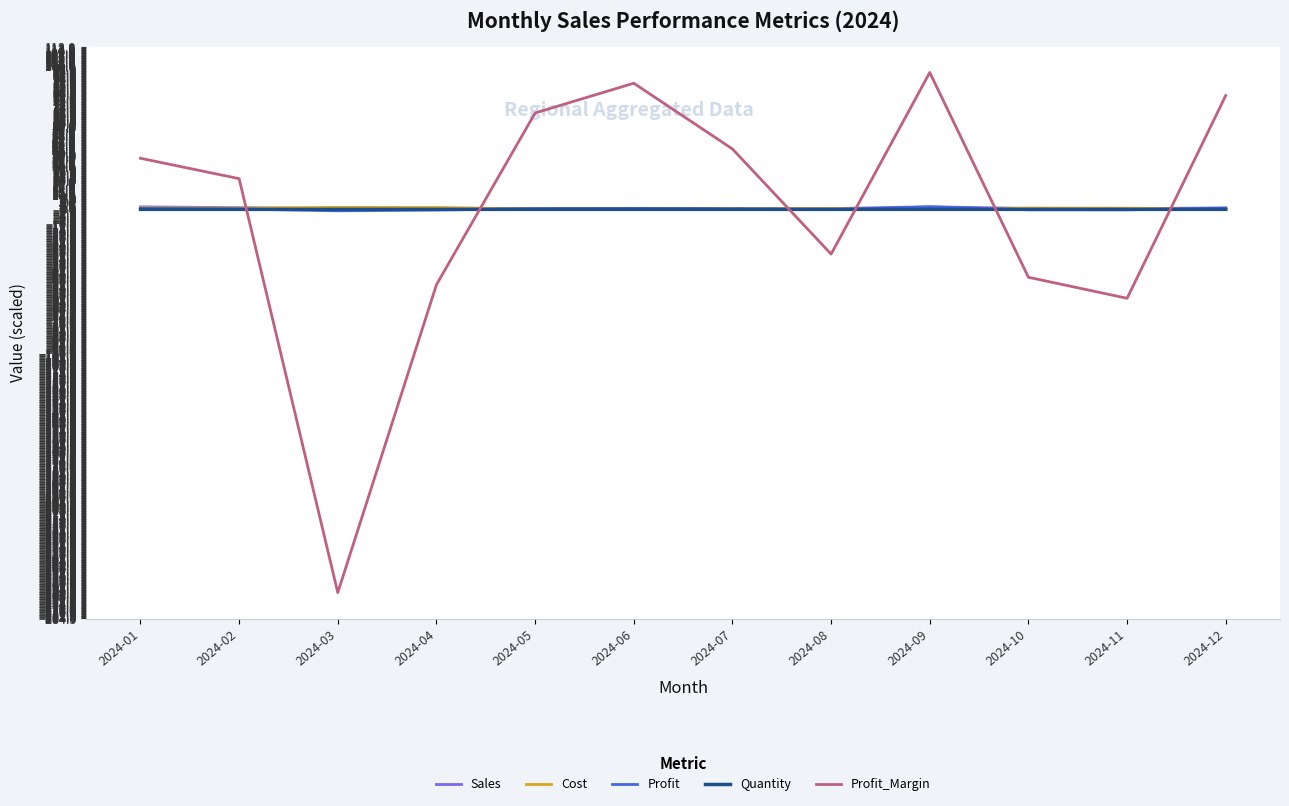

Between 2024-01 and 2024-04, which series saw the biggest shift?

Profit_Margin